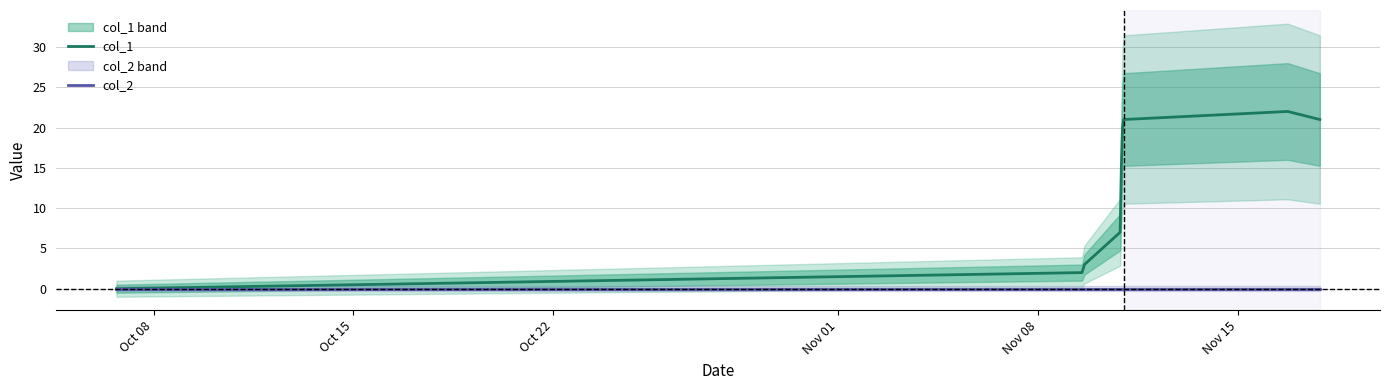

Is the value of col_2 at 6 greater than the value of col_1 at 8?

No